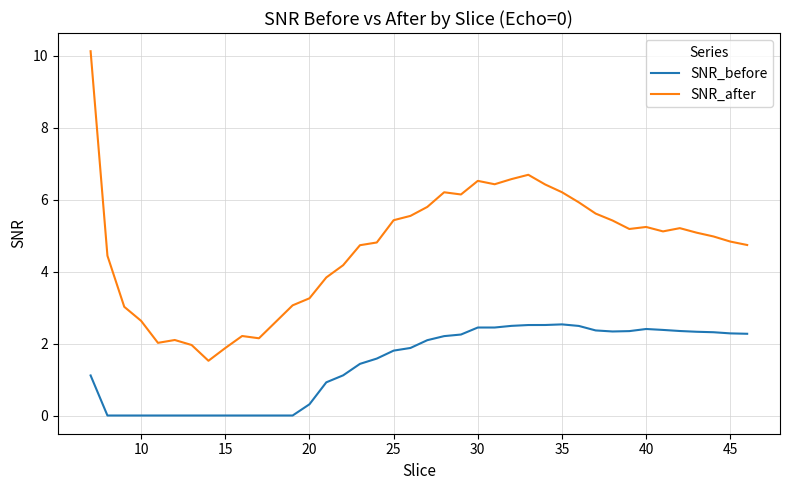

Which series has the largest range (max minus min)?

SNR_after